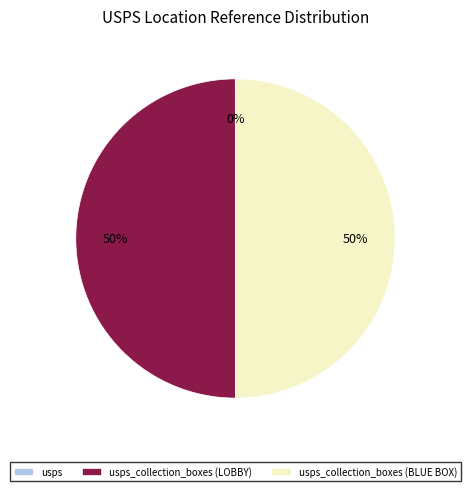

To the nearest percent, what is the difference between the largest and smallest slice percentages?

50%